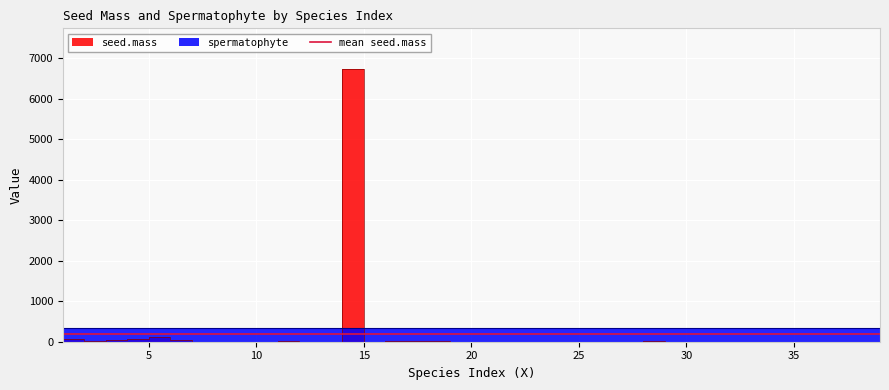

What is the change in value from 3 to 25?

-33.4